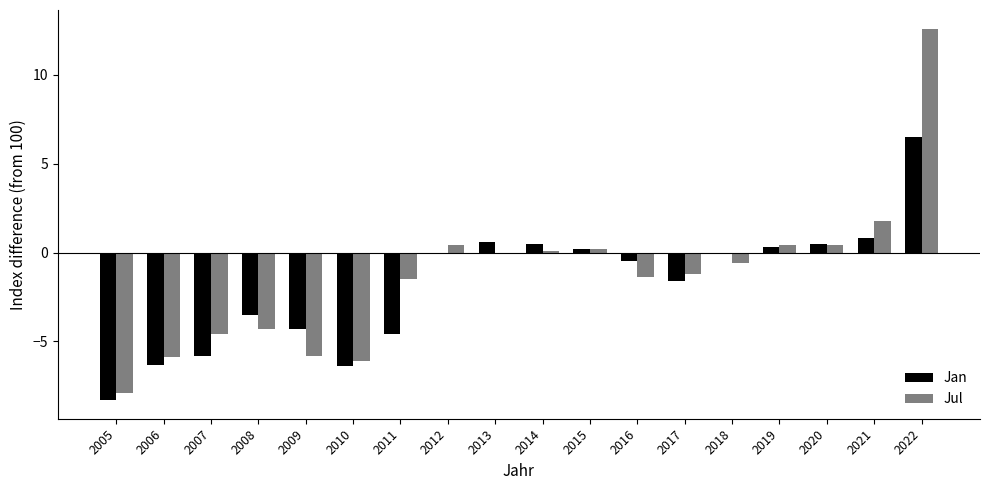

Which category has the highest value across all series?

2022